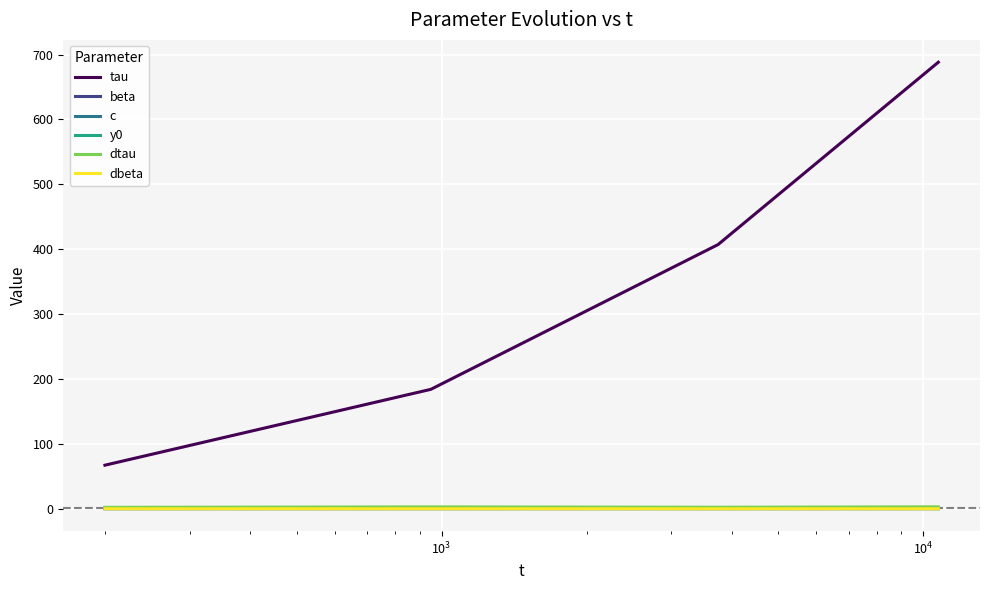

True or false: tau and dtau cross at least once.

False